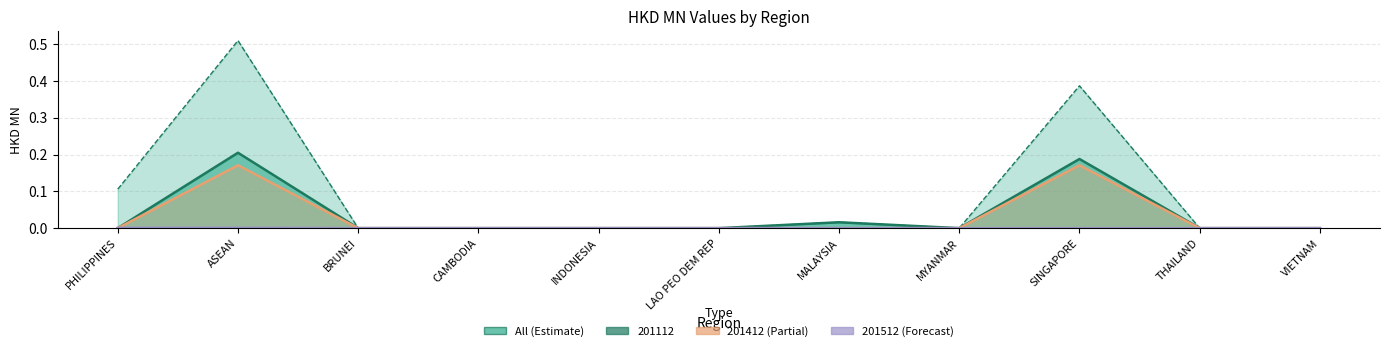

What is the difference between the second highest and minimum values in the 201112 series?

0.2